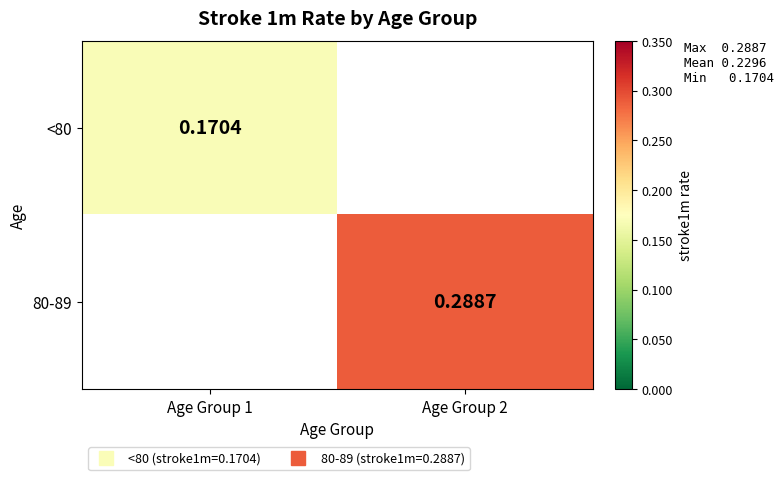

Which label corresponds to the largest value in the chart?

Age Group 2